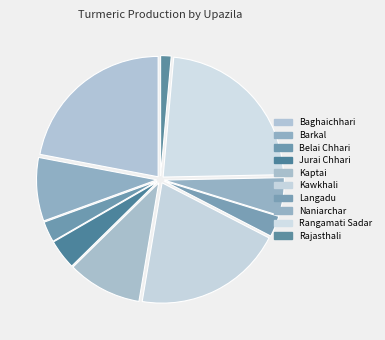

To the nearest percent, what percentage of the pie is Kaptai?

10%